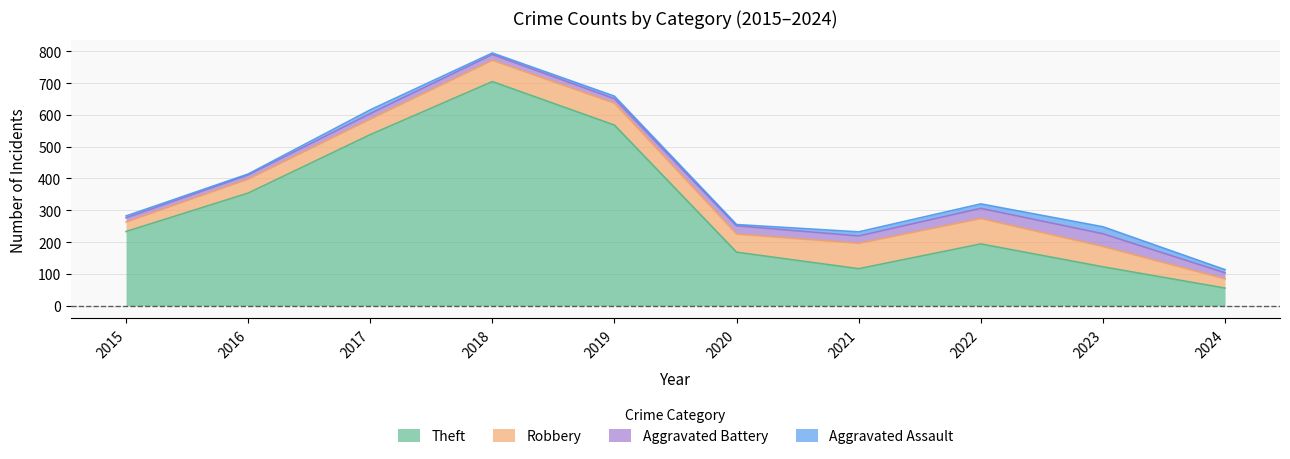

What value does the Aggravated Battery series have at 2018, to the nearest 10?

20